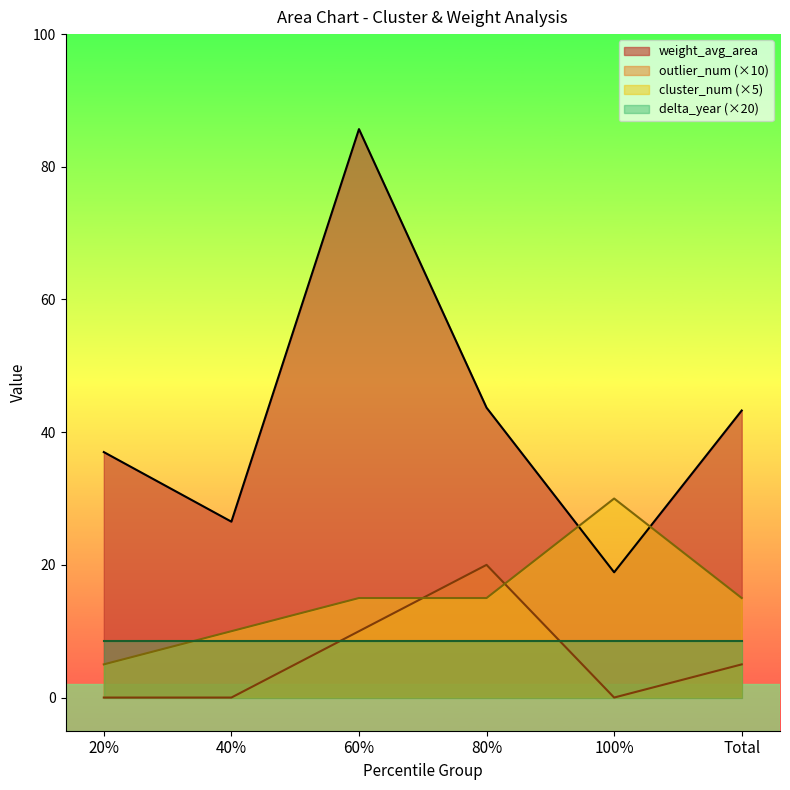

The weight_avg_area series shows 18.9 at 100%中位數. True or false?

True